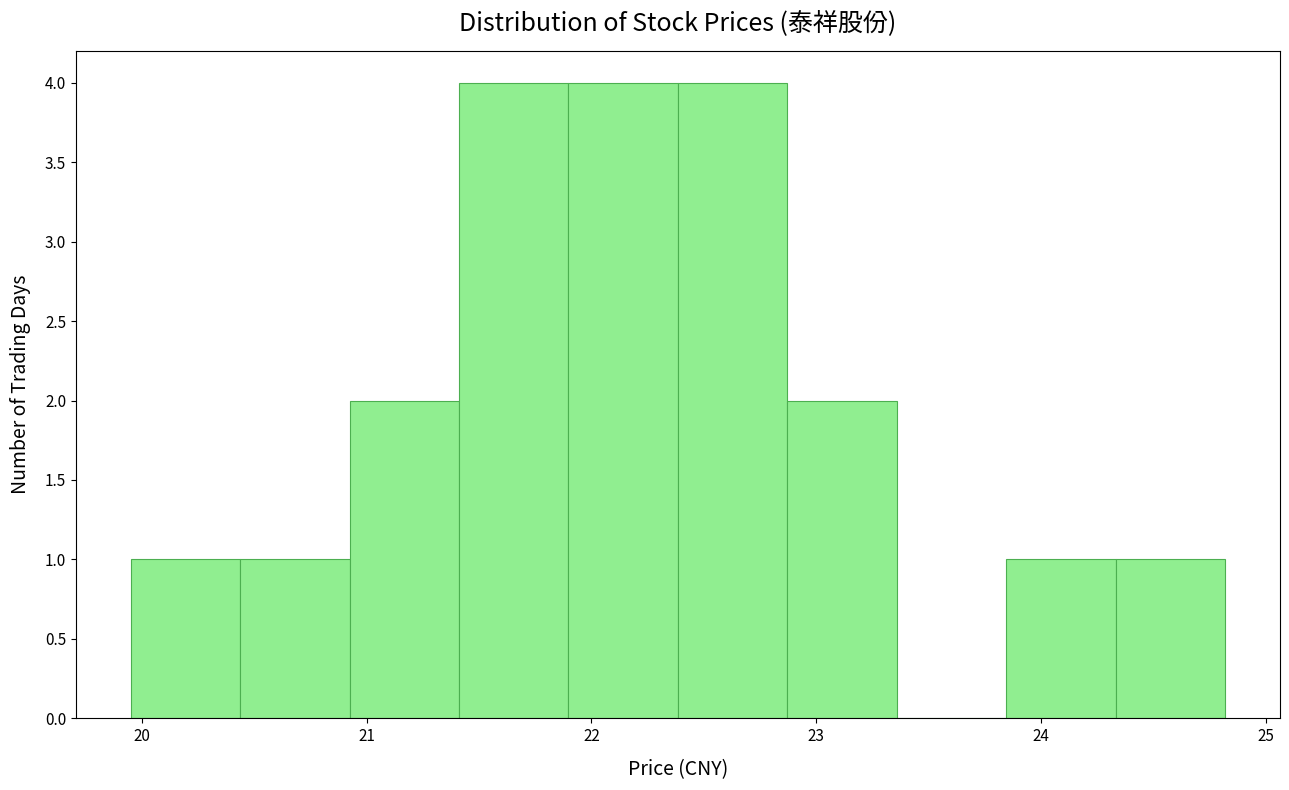

Reading left to right, list every bar in this chart as the range it spans on the x-axis followed by its height. Neither the bar edges nor the heights are printed on the chart, so give them approximately, as read against the axes.

20.0 to 20.4: 1
20.4 to 20.9: 1
20.9 to 21.4: 2
21.4 to 21.9: 4
21.9 to 22.4: 4
22.4 to 22.9: 4
22.9 to 23.4: 2
23.4 to 23.8: 0
23.8 to 24.3: 1
24.3 to 24.8: 1